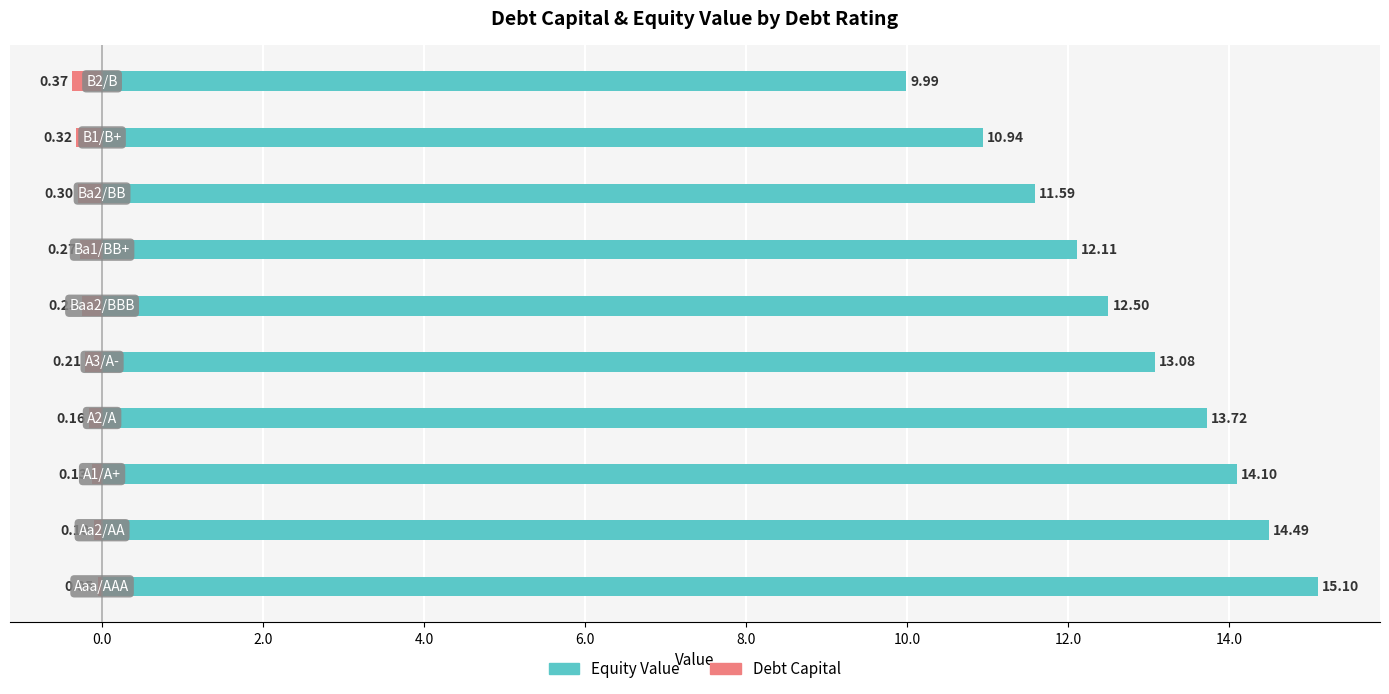

What value does the Equity Value series have at 10.0?

12.1